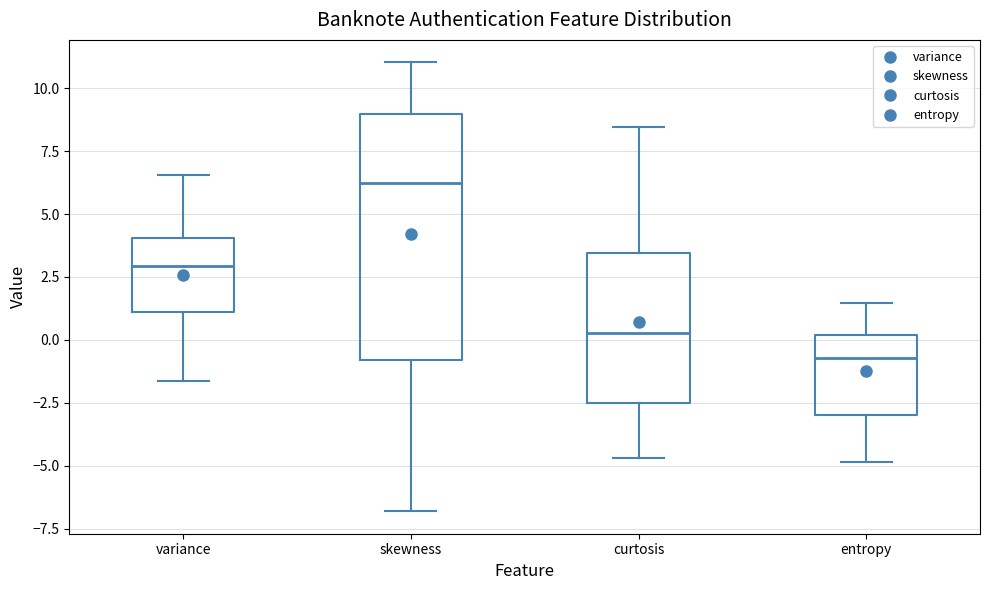

Reading left to right, read every box against the y-axis: the position of its median line, the range the box covers, and the ends of its whiskers. The values are not printed on the chart, so give them approximately, as read against the axis.

variance: median 3.0, box 1.0 to 4.0, whiskers -1.5 to 6.5
skewness: median 6.0, box -1.0 to 9.0, whiskers -7.0 to 11.0
curtosis: median 0.5, box -2.5 to 3.5, whiskers -4.5 to 8.5
entropy: median -0.5, box -3.0 to 0.0, whiskers -5.0 to 1.5